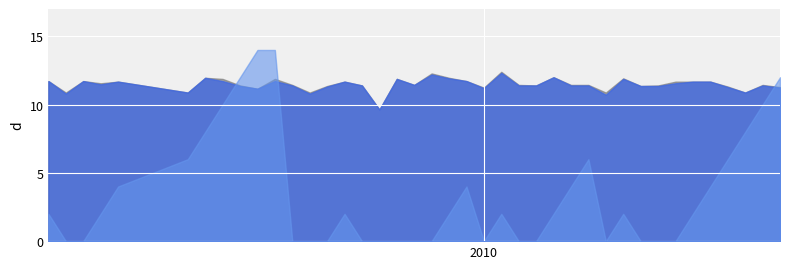

At 2010-07-24, list the series in order from smallest to largest.

Batting Average1, Batting Average2, Streak